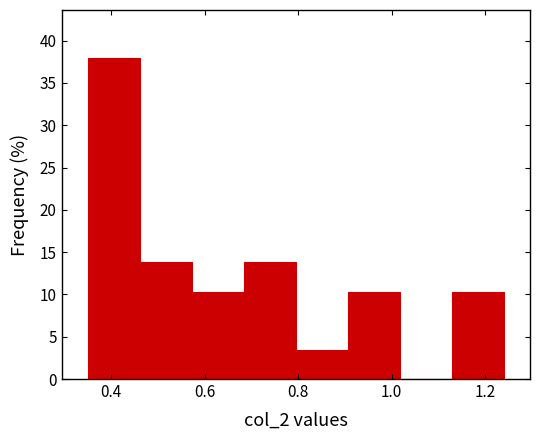

Reading left to right, transcribe this chart: for each bar, give the range it covers on the x-axis and its height. Neither the bar edges nor the heights are printed on the chart, so give them approximately, as read against the axes.

0.36 to 0.46: 38.0
0.46 to 0.58: 14.0
0.58 to 0.68: 10.5
0.68 to 0.80: 14.0
0.80 to 0.90: 3.5
0.90 to 1.02: 10.5
1.02 to 1.12: 0
1.12 to 1.24: 10.5